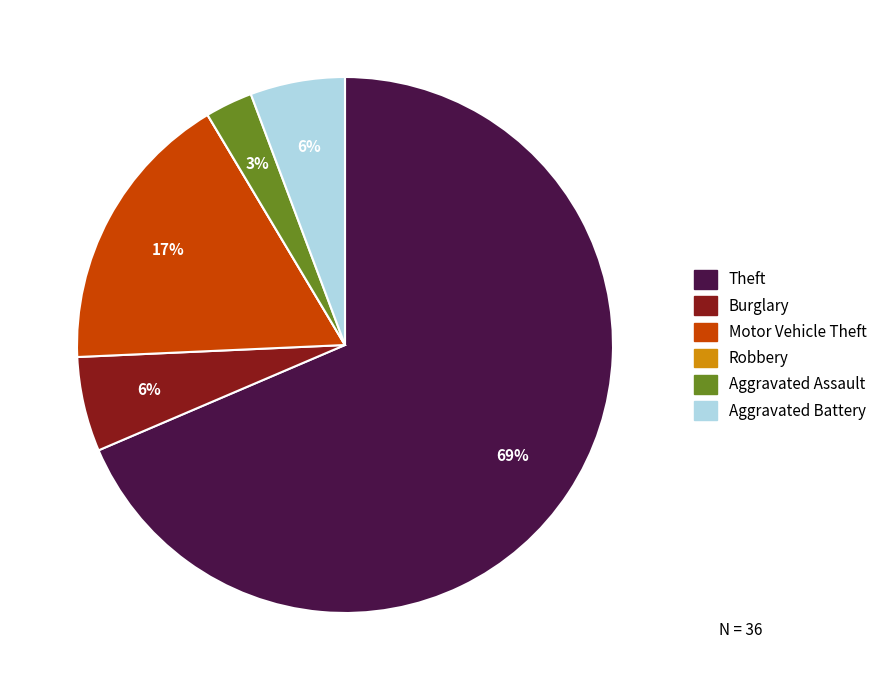

Do Motor Vehicle Theft and Aggravated Assault together represent more than half of the pie?

No